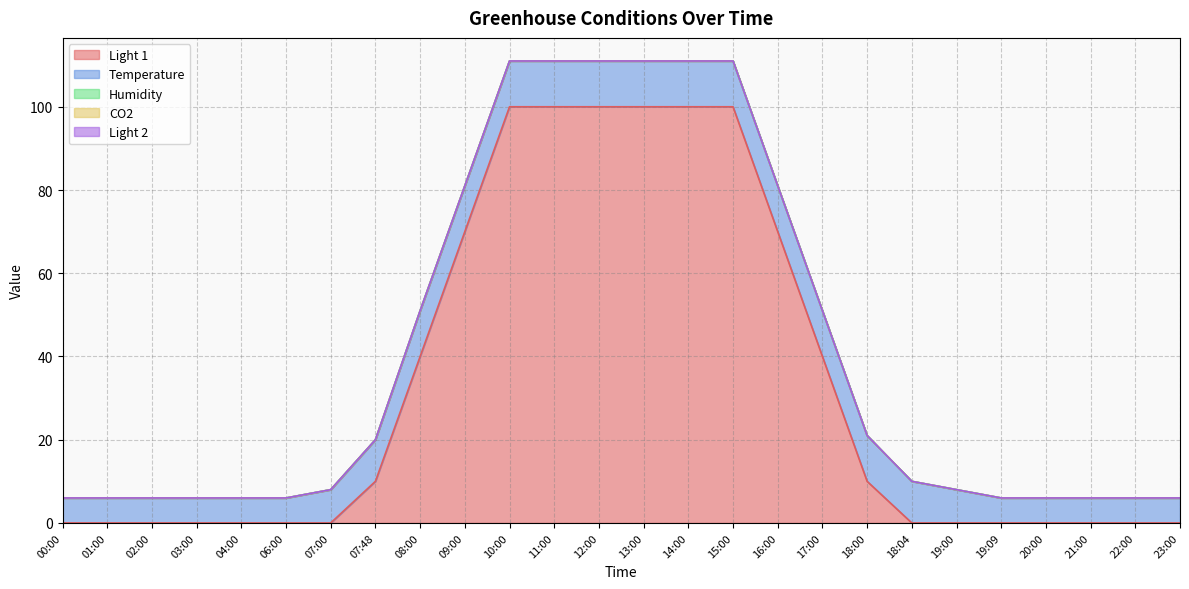

Where is Light 1 nearest to the value 50?

08:00